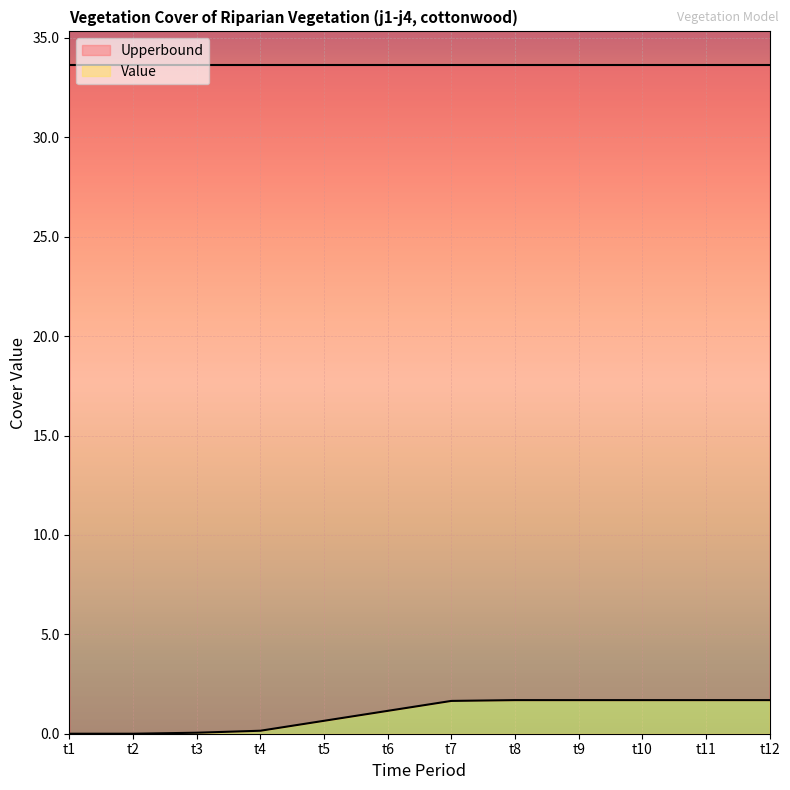

What is the value of the 9th point from the left?

1.7